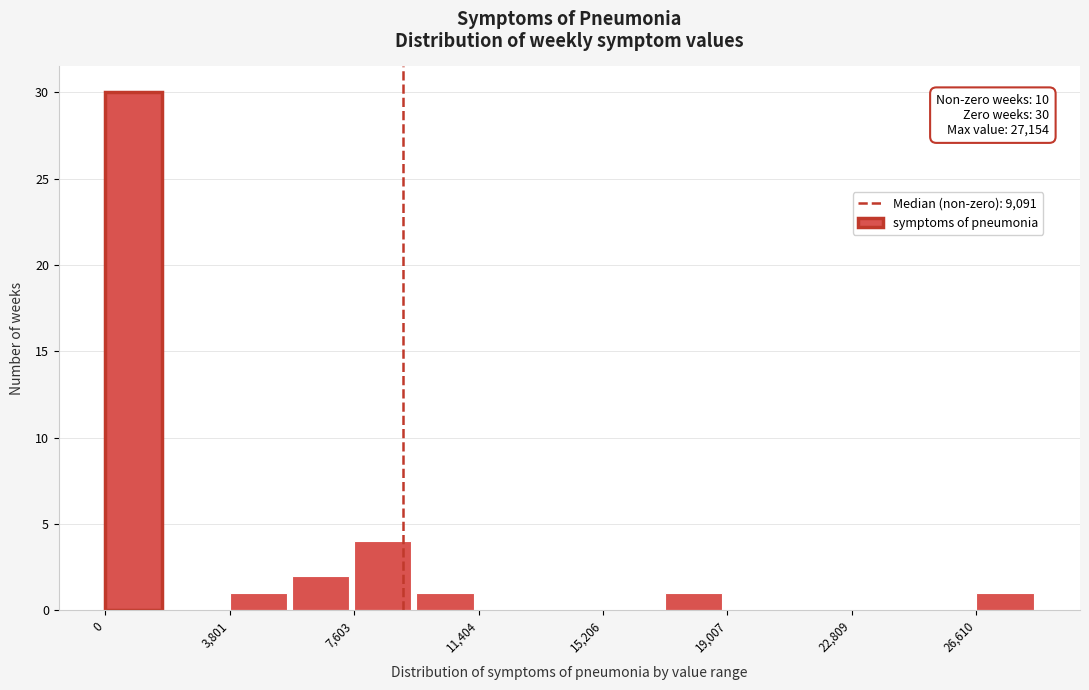

Around what value on the x-axis is the tallest bar? Give the approximate position of its centre, as read against the axis.

1000